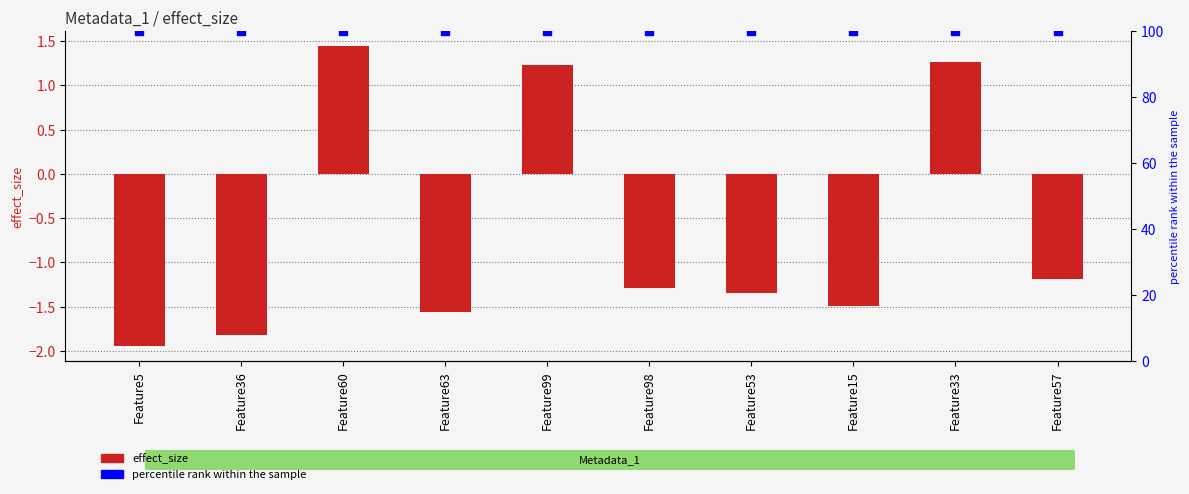

What is the total value across all series at Feature33?

101.3